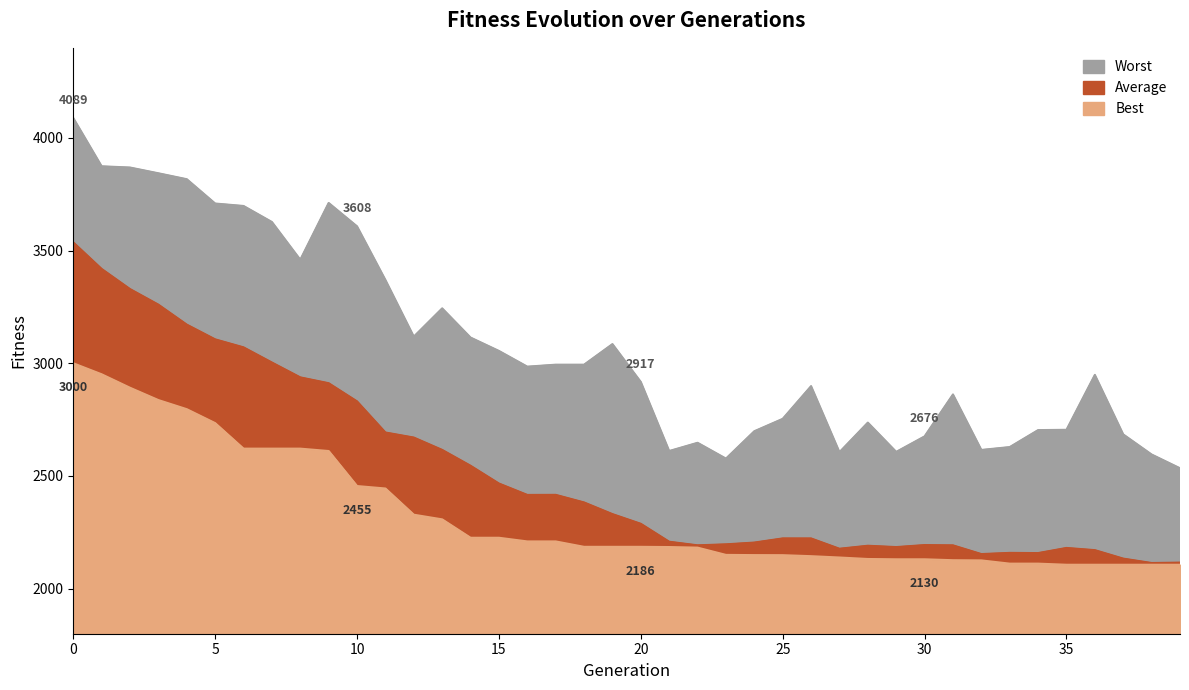

What value does the Average series have at 24?

2204.5